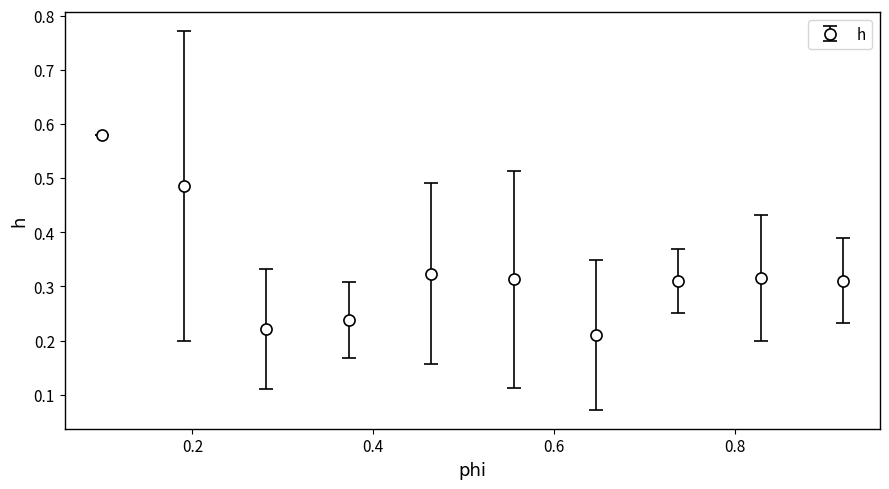

How many values are between 0 and 1?

10